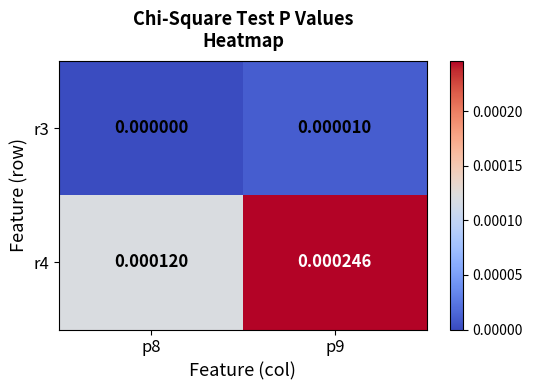

At how many categories does at least one series exceed 0?

2